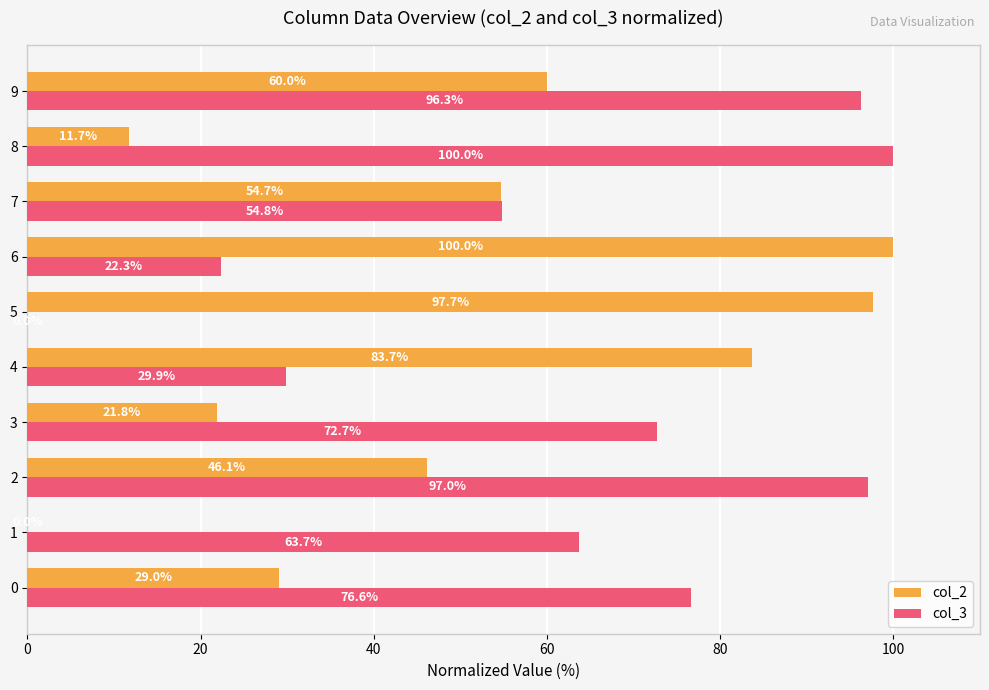

True or false: col_3 has a value of 76.6 at 0.

True